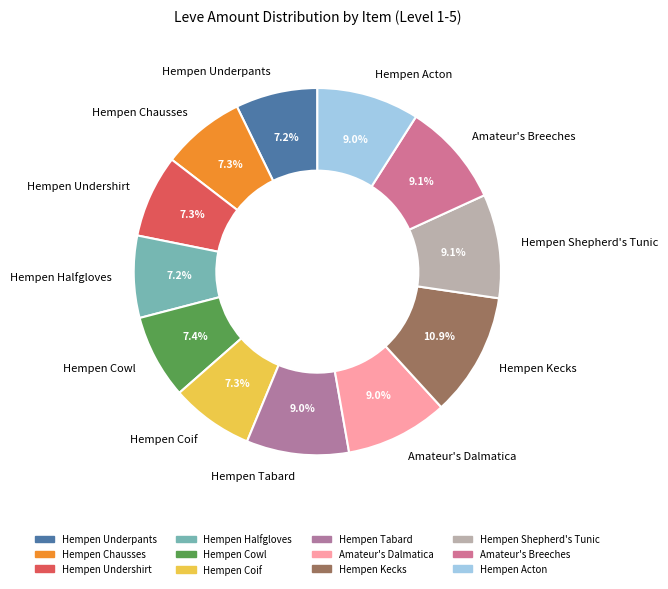

Approximately how many times larger is the value at Hempen Undershirt compared to Hempen Halfgloves?

1.0